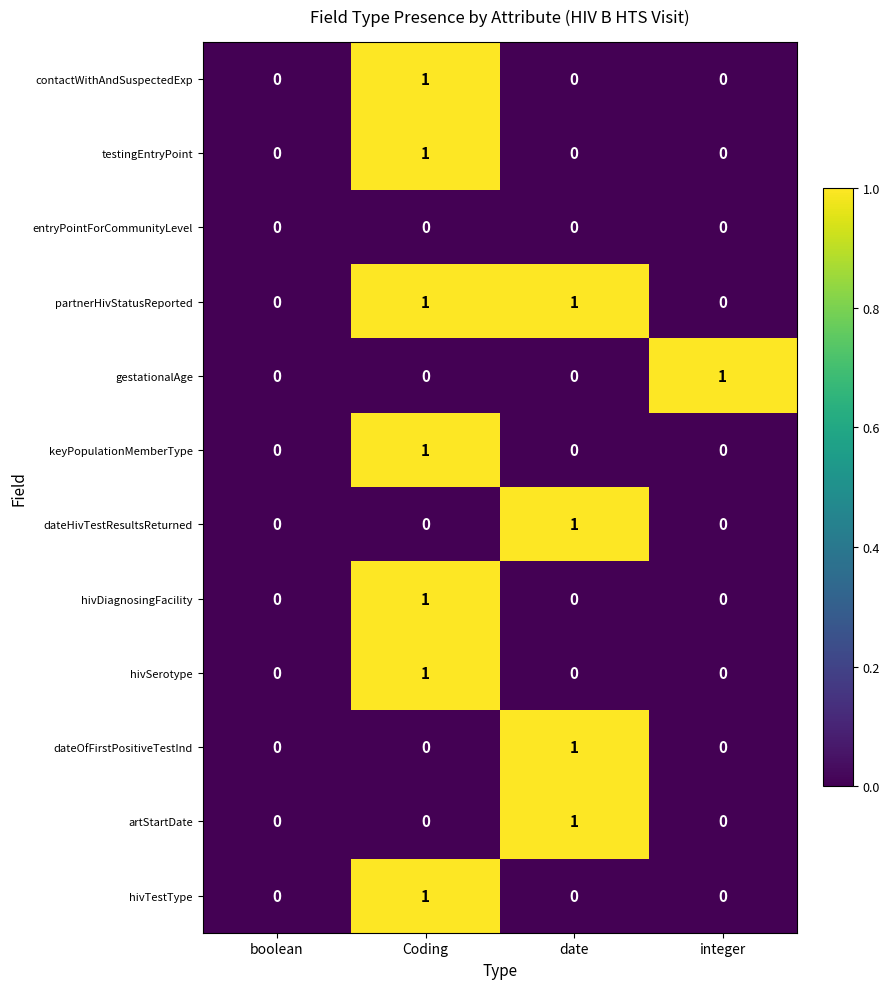

The value of dateHivTestResultsReturned at boolean is 0. True or false?

True